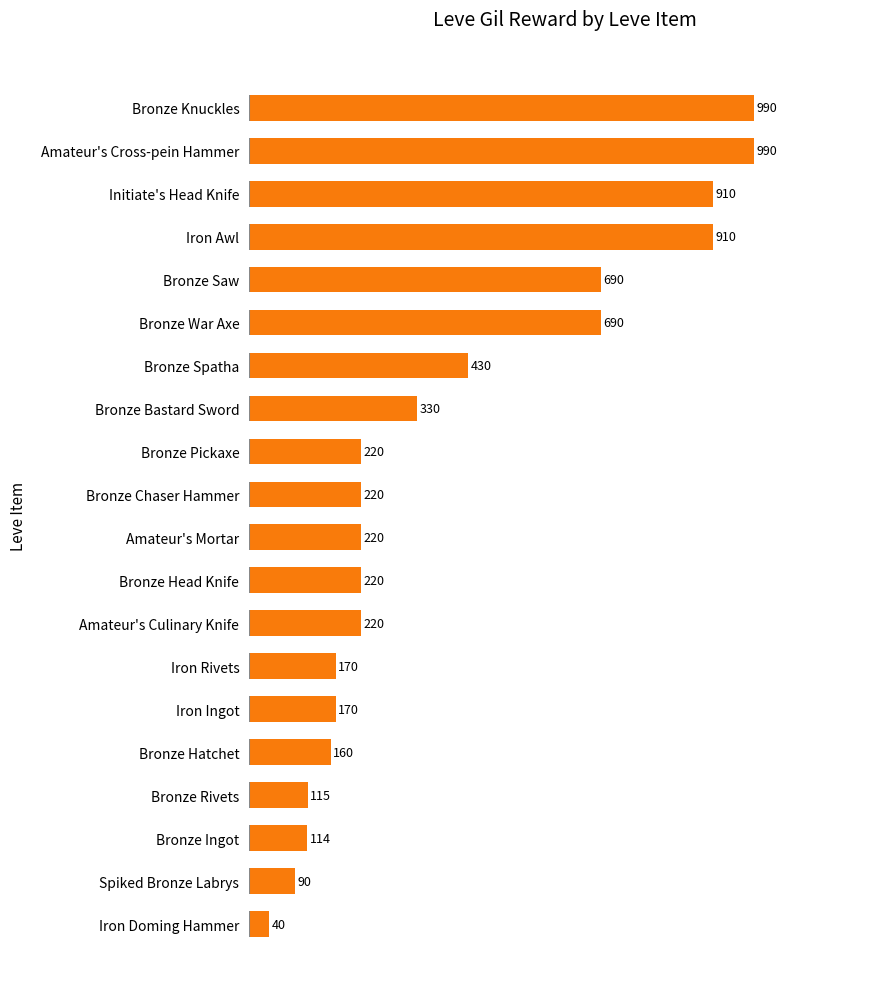

What is the average value?

395